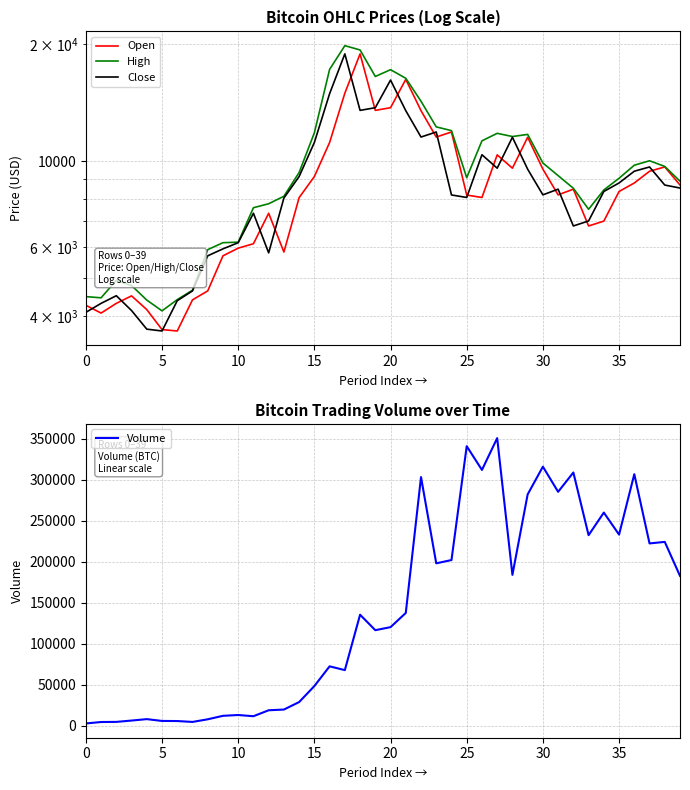

At how many categories does at least one series exceed 329760?

2